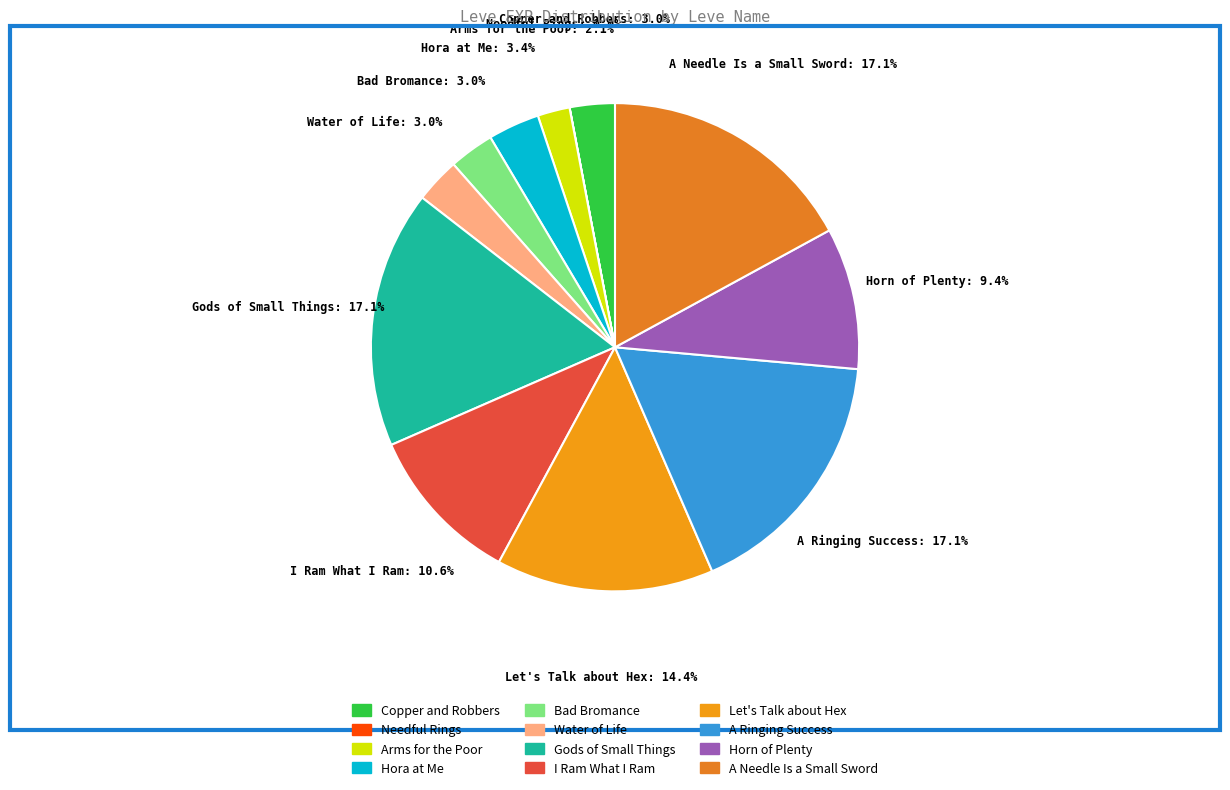

To the nearest percent, what is the average slice percentage?

8%